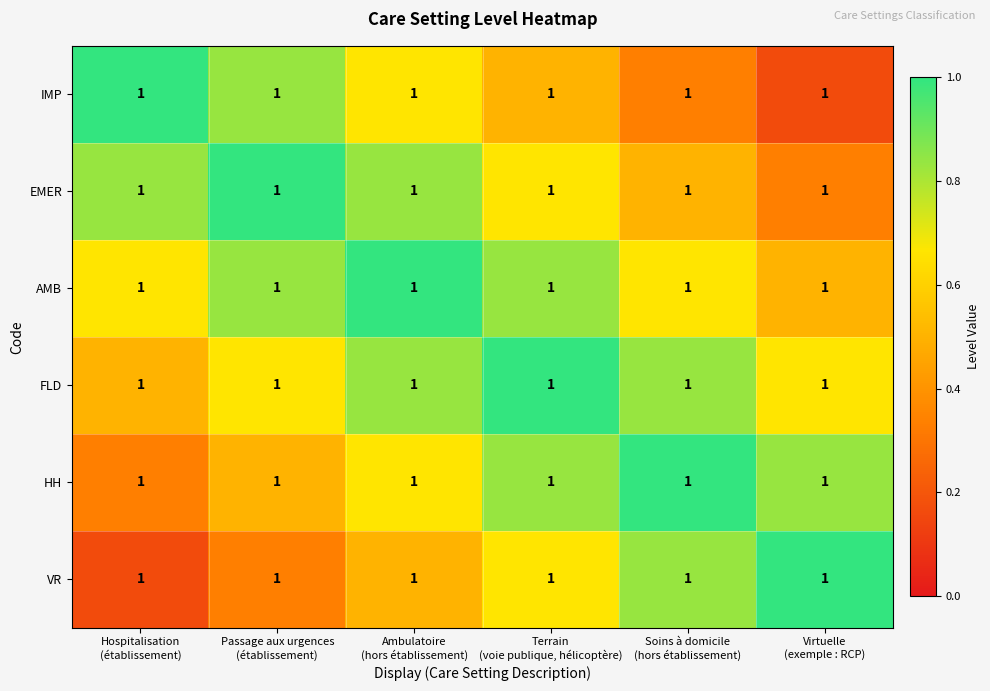

What is the total value across all series at Passage aux urgences
(établissement)?

4.2